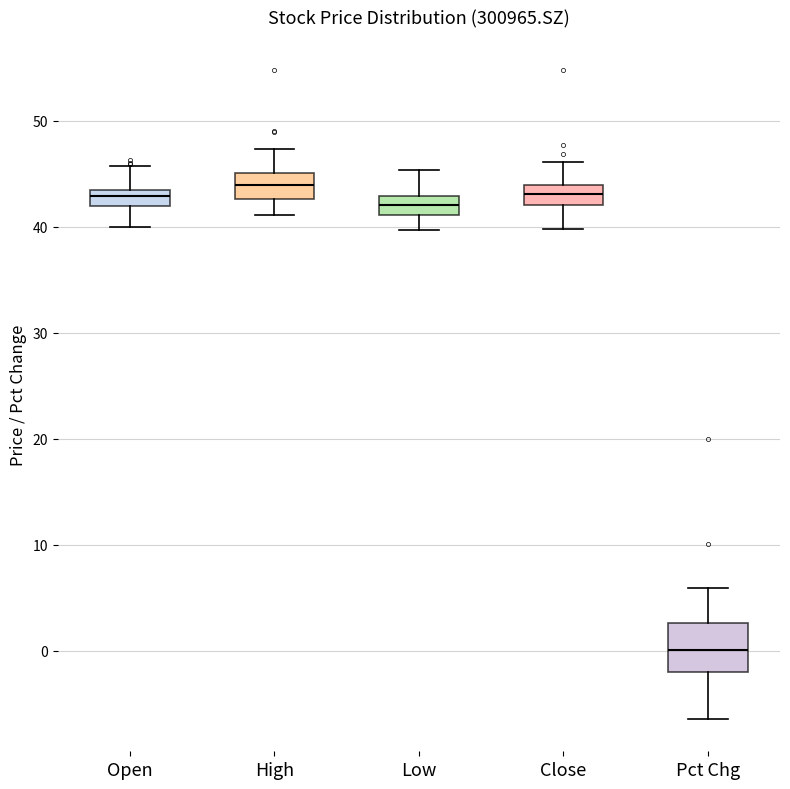

Reading left to right, read every box against the y-axis: the position of its median line, the range the box covers, and the ends of its whiskers. The values are not printed on the chart, so give them approximately, as read against the axis.

Open: median 43 (just below the box's upper edge), box 42 to 43, whiskers 40 to 46
High: median 44, box 43 to 45, whiskers 41 to 47
Low: median 42, box 41 to 43, whiskers 40 to 45
Close: median 43, box 42 to 44, whiskers 40 to 46
Pct Chg: median 0, box -2 to 3, whiskers -6 to 6